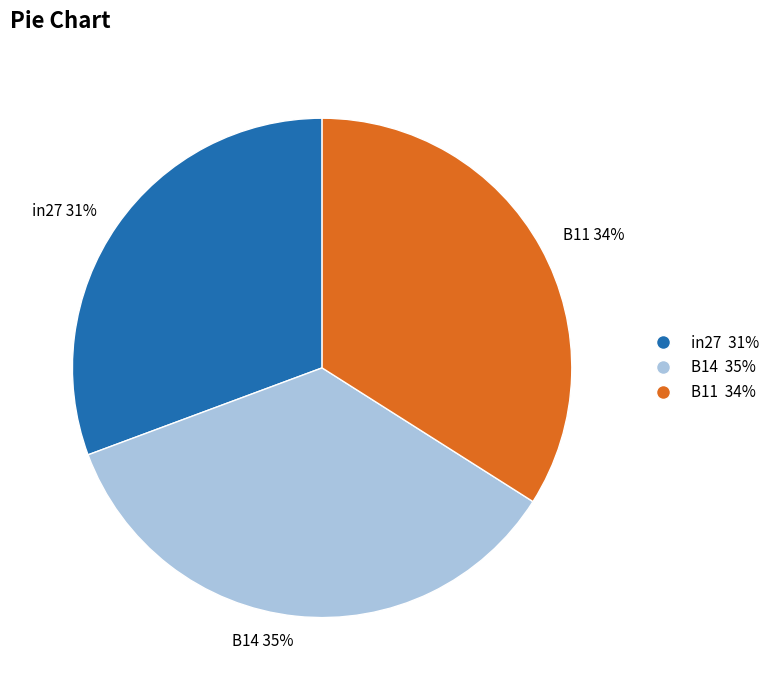

To the nearest percent, what is the average slice percentage?

33%